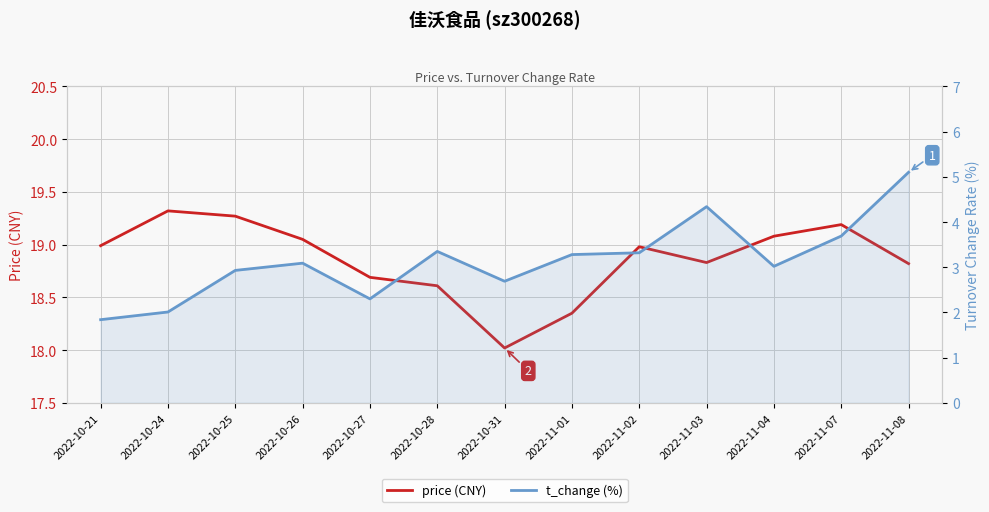

Where is the first local minimum for t_change (%)?

2022-10-27